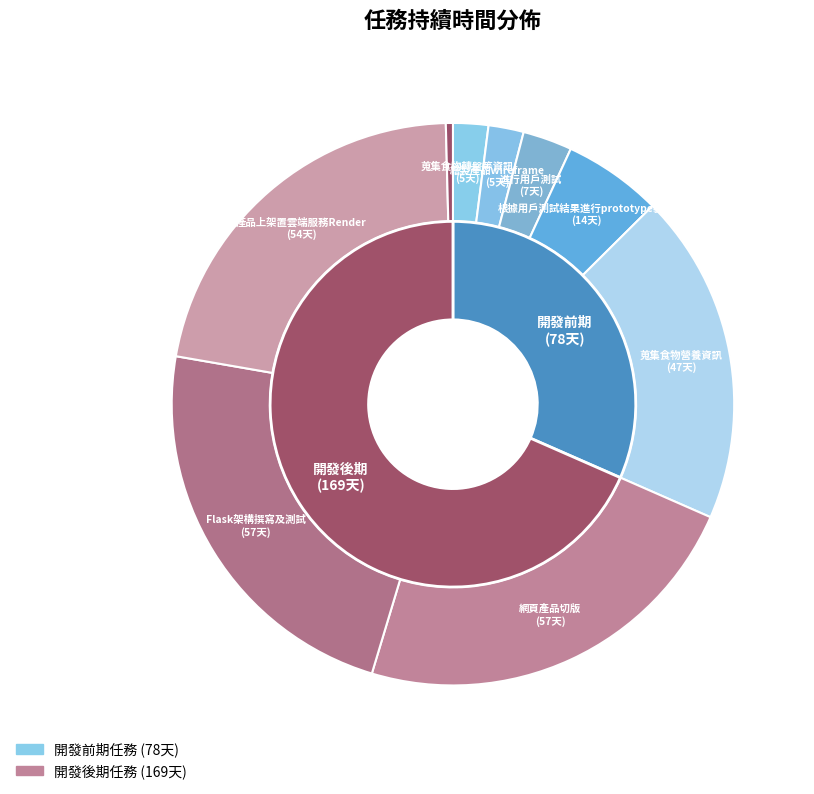

Does any single category account for the majority?

No